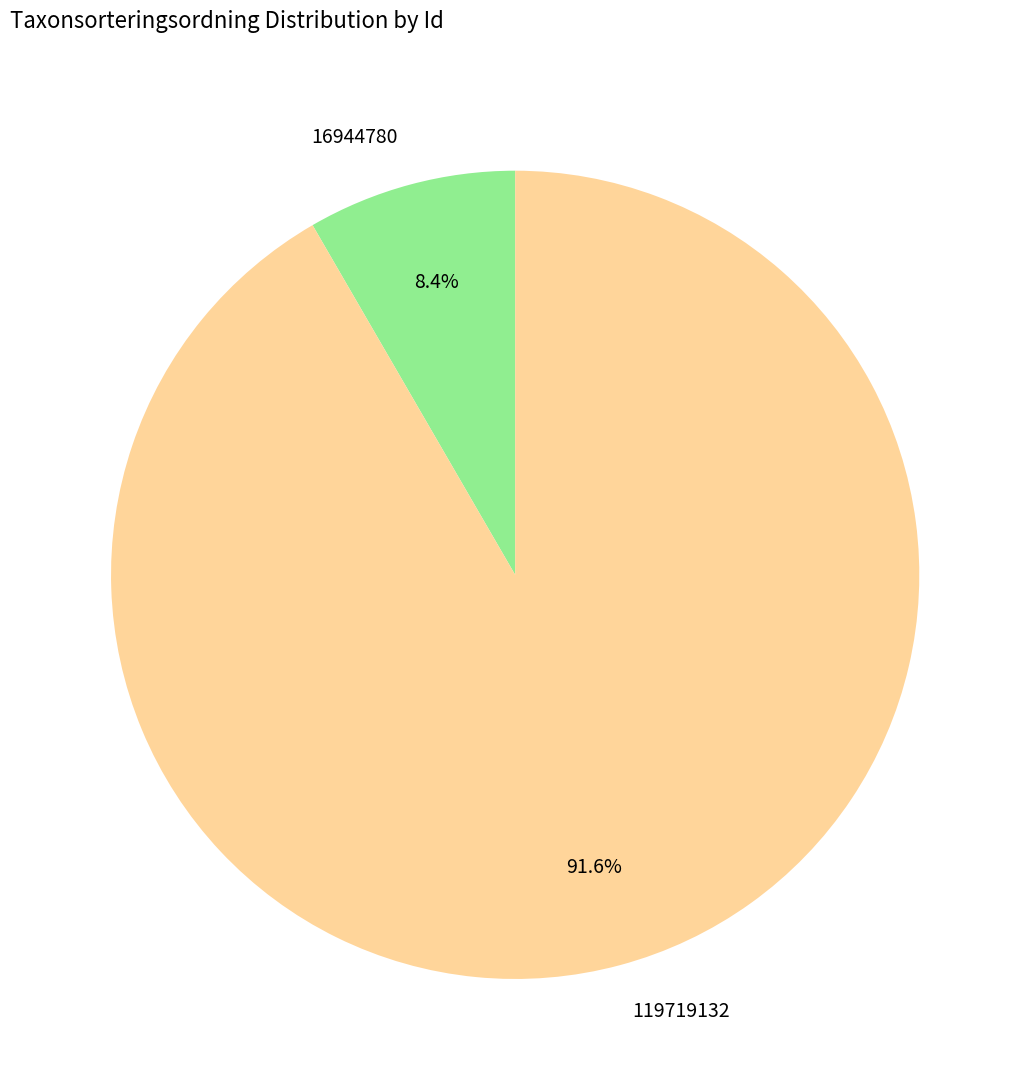

How many segments does this pie chart have?

2